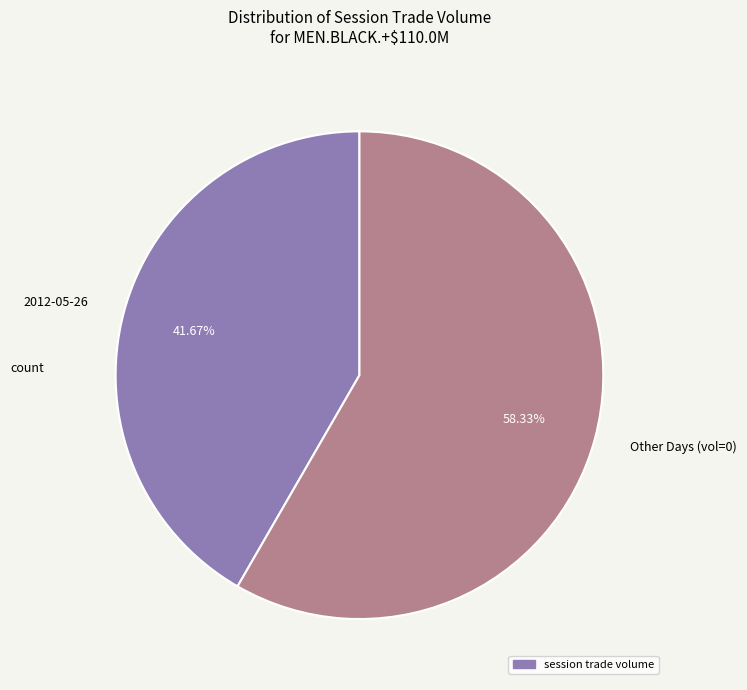

Approximately how many times larger is the value at Other Days (vol=0) compared to 2012-05-26?

1.4